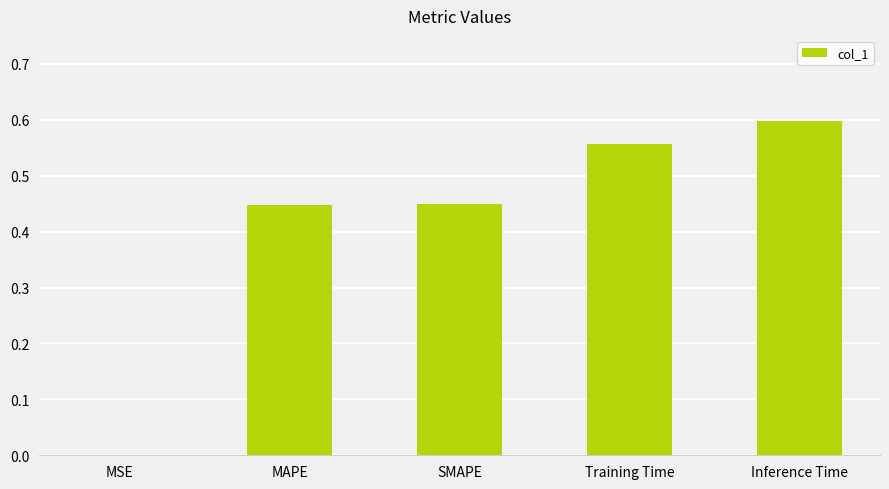

True or false: the data shows 0.6 at Training Time.

True